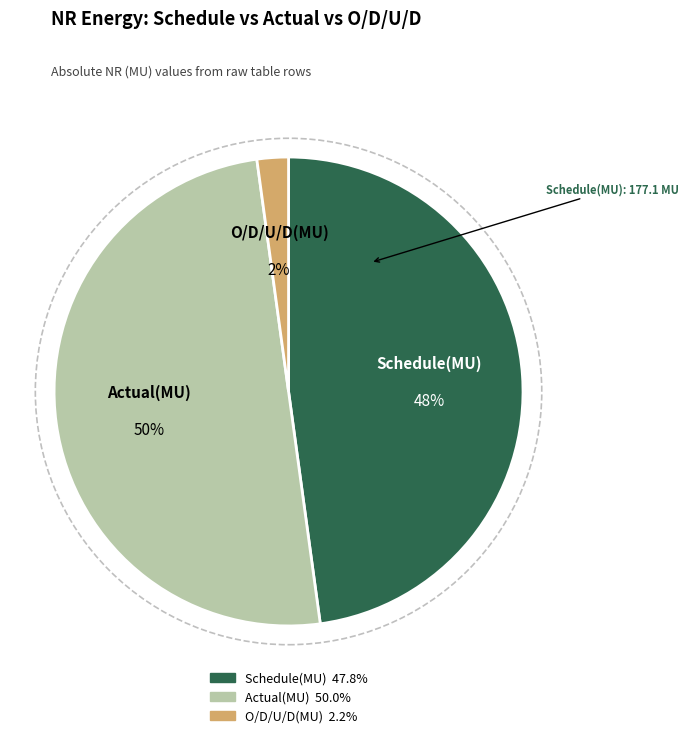

Which category has the smallest portion of the pie?

O/D/U/D(MU)